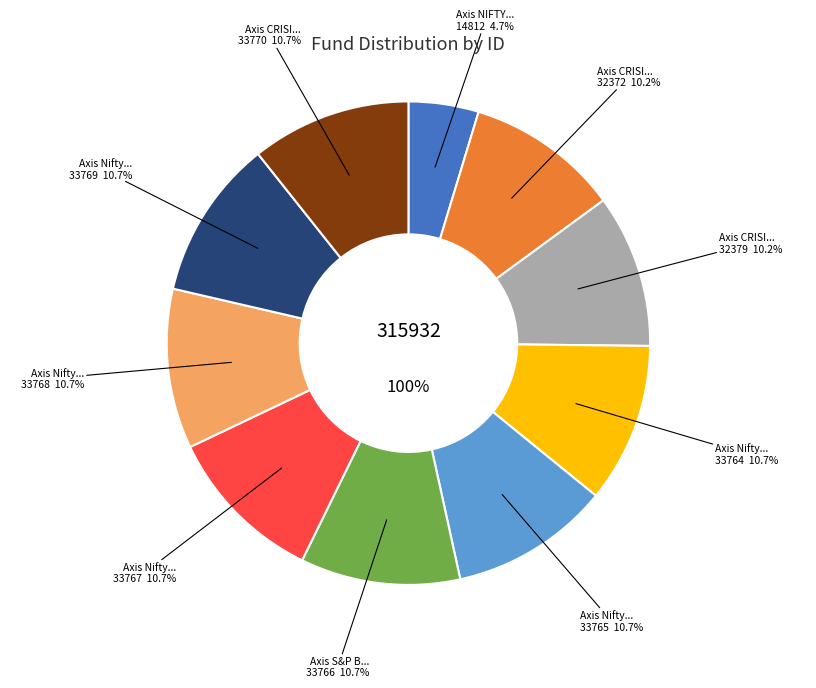

Approximately how many times larger is the value at Axis Nifty Midcap 50 Index Fund compared to Axis CRISIL IBX 70:30 CPSE Plus SDL?

1.0